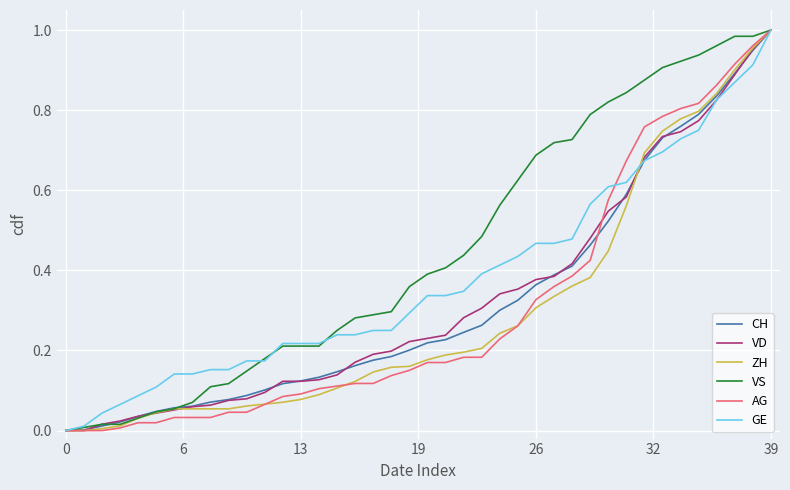

Which series has the largest total across all categories?

VS